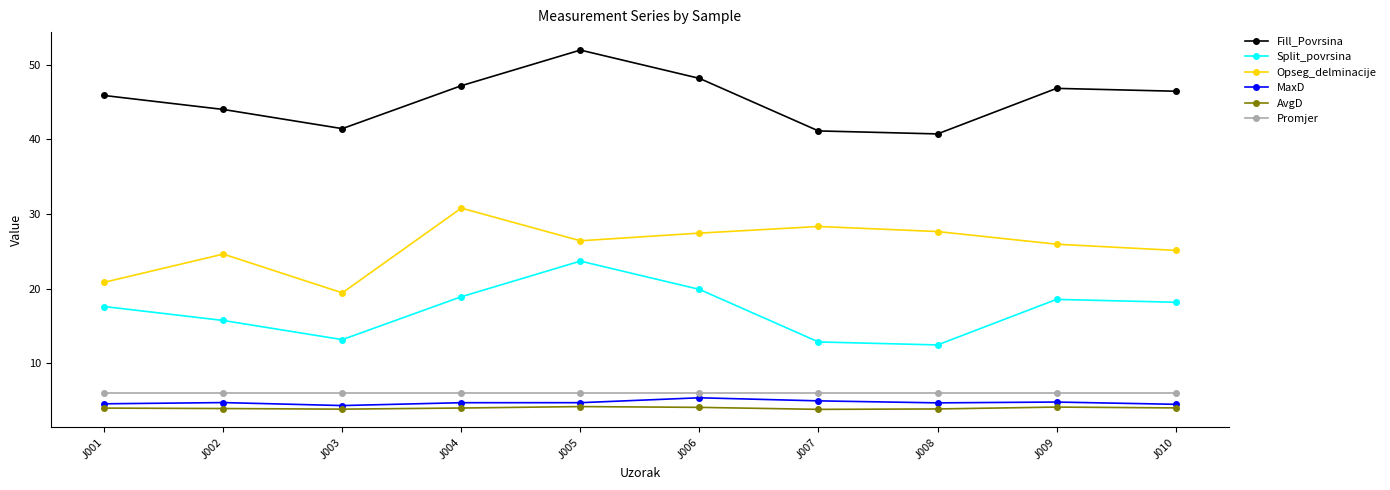

At which category does Fill_Povrsina reach its first local valley?

J003